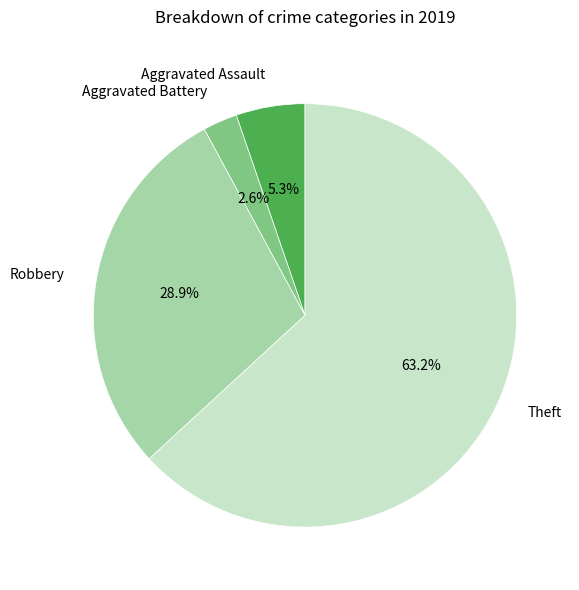

What is the smallest slice in the pie chart?

Aggravated Battery